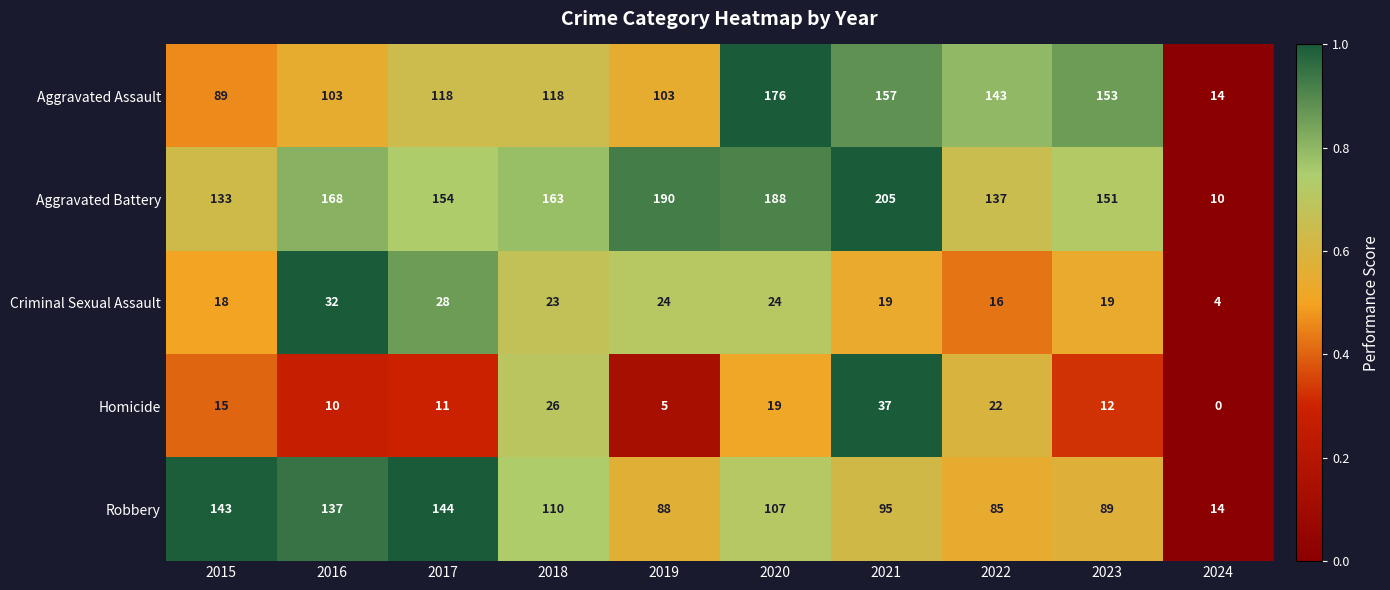

How many series are shown in this chart?

5